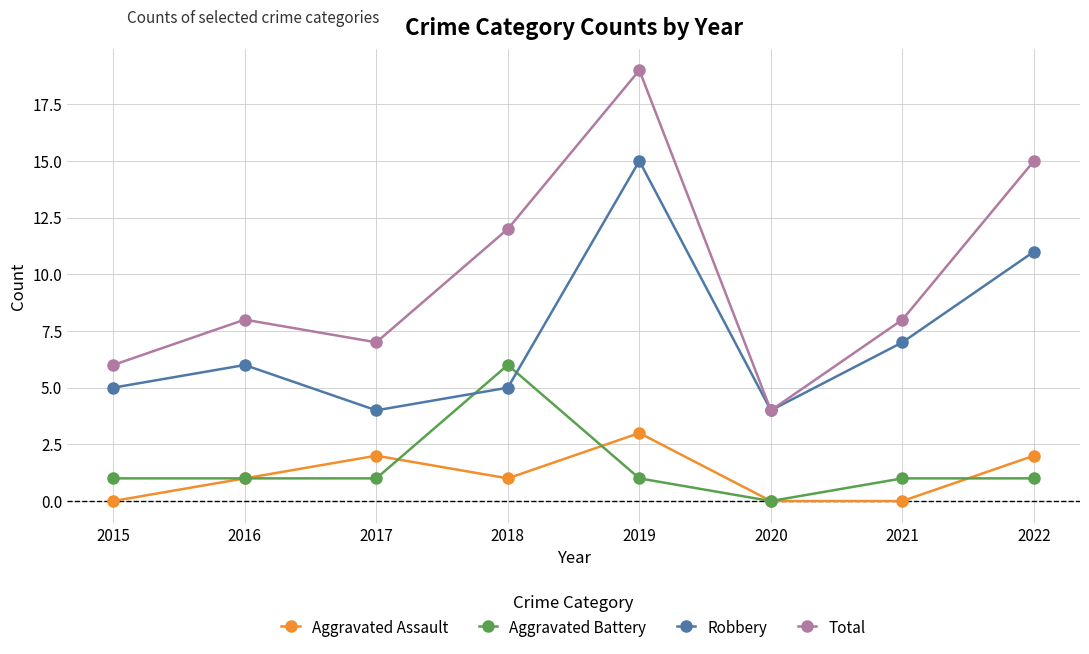

Which series has the largest range (max minus min)?

Total